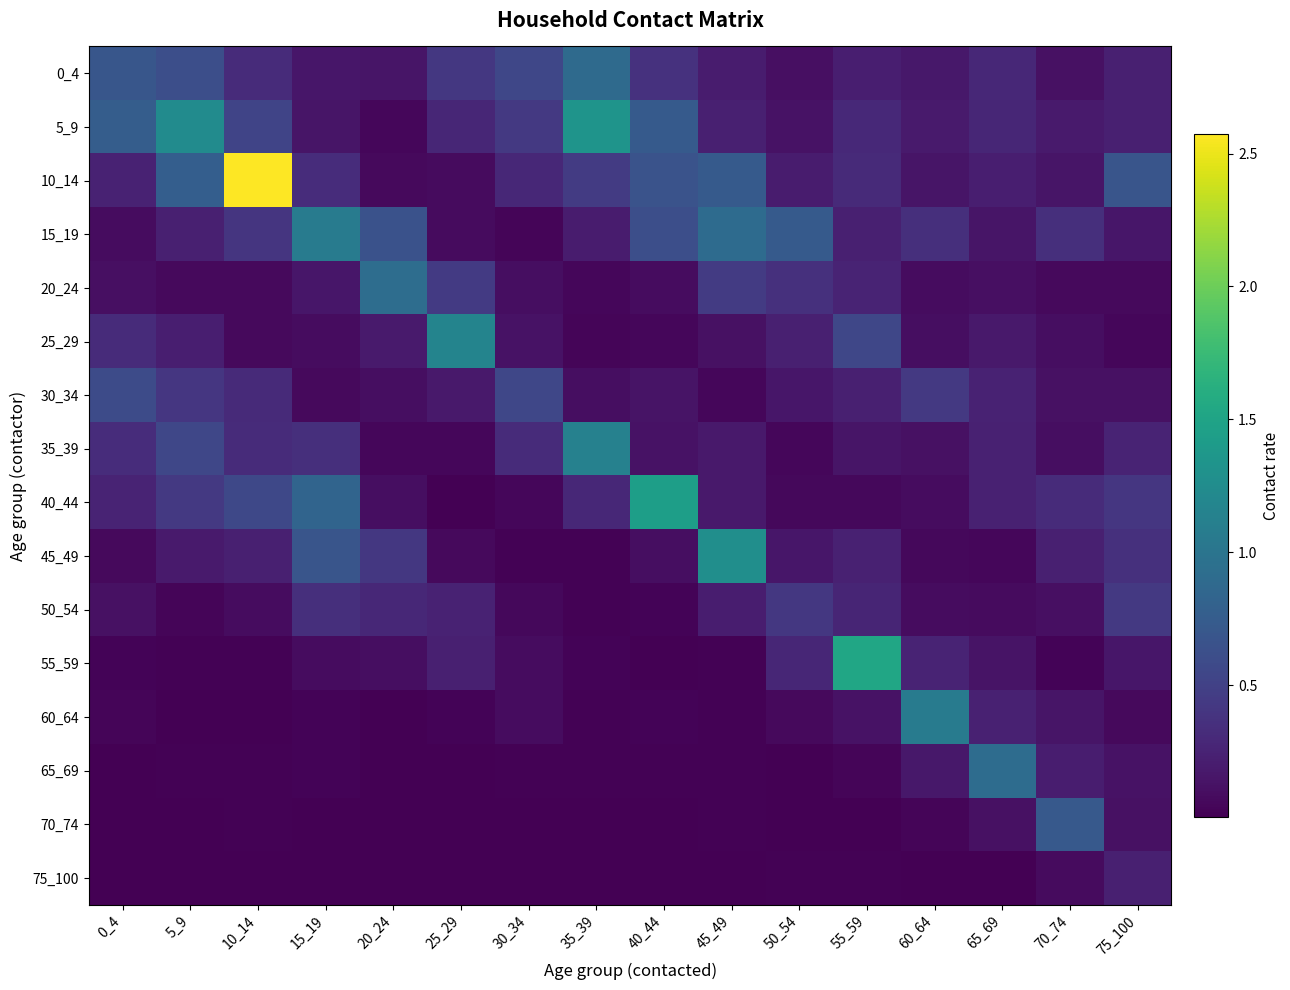

Which label corresponds to the smallest value in the chart?

25_29